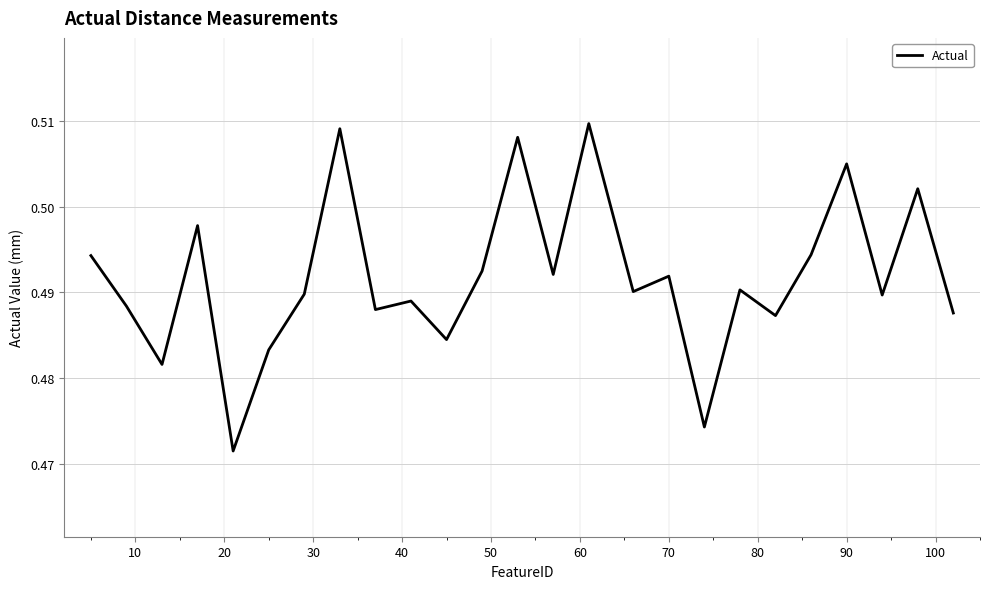

How many categories are shown in the chart?

25